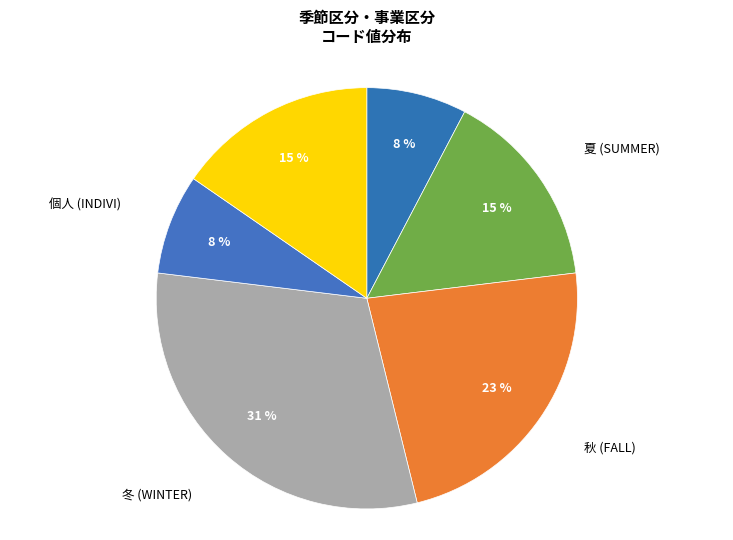

How many slices are in this pie chart?

6